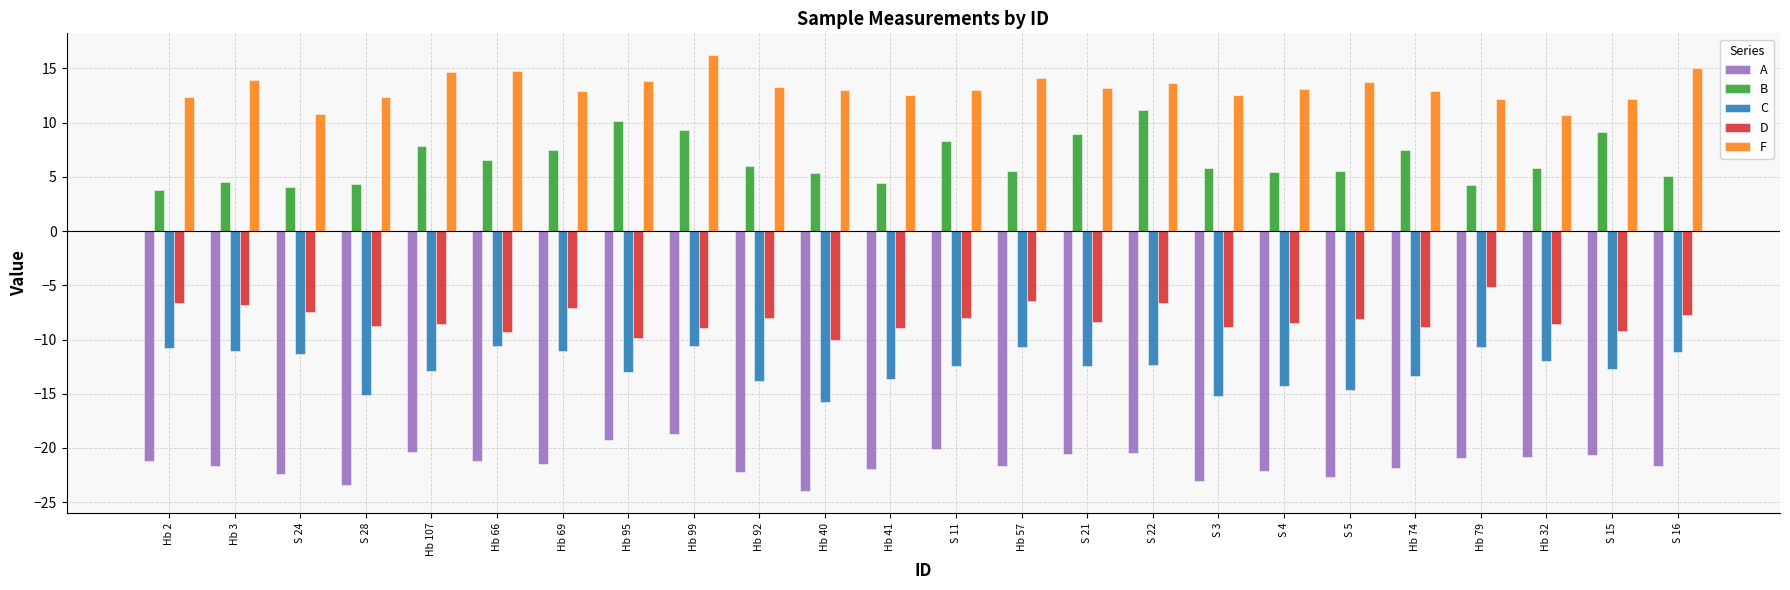

At S 21, list the series in order from smallest to largest.

A, C, D, B, F